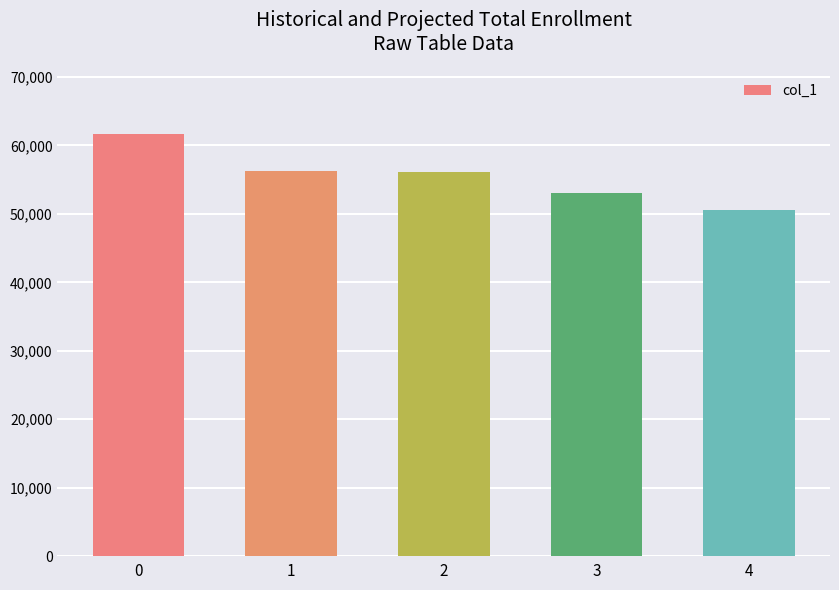

What is the value of the 4th bar from the left?

53071